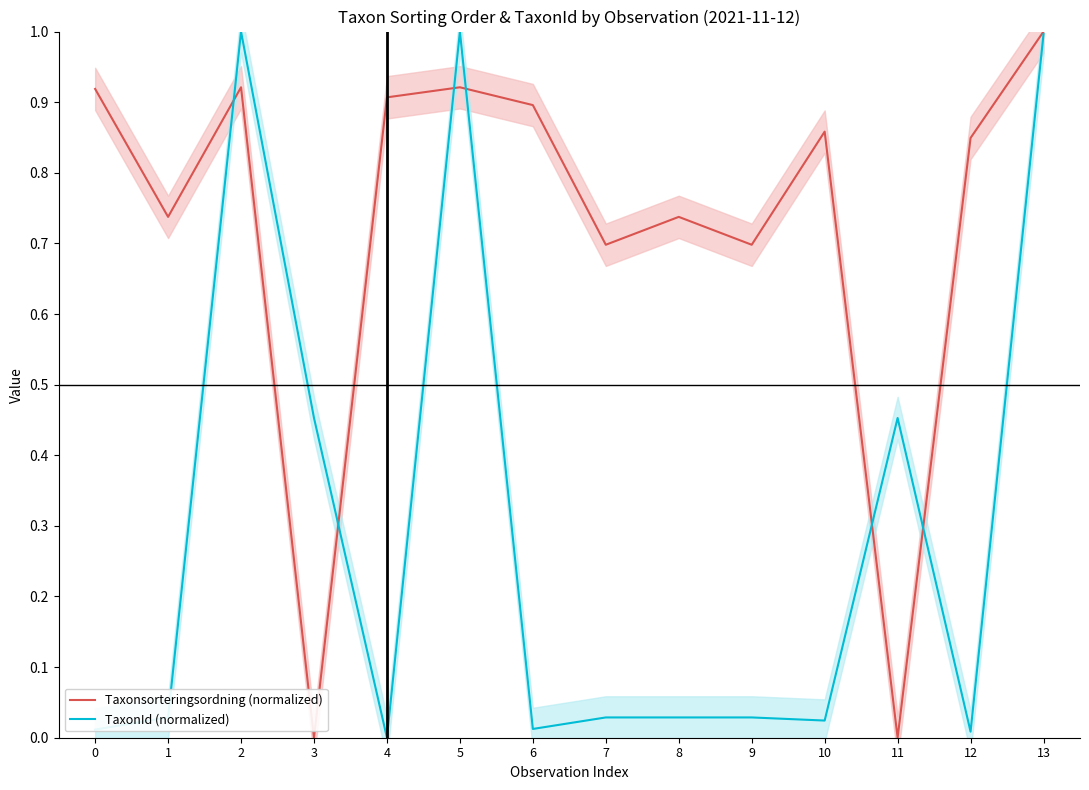

Count the number of categories in the chart.

14